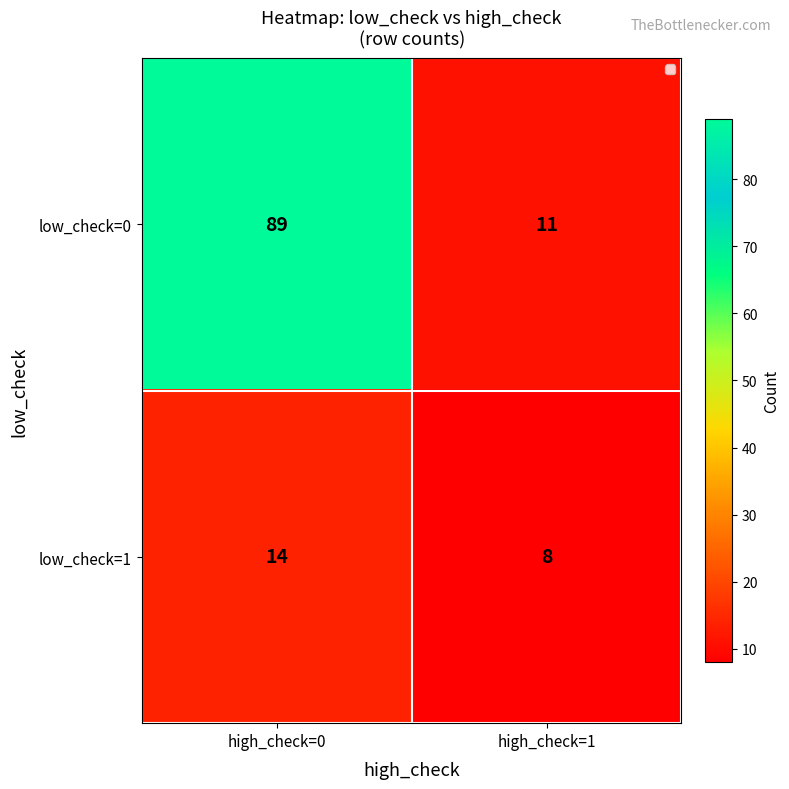

At high_check=0, list the series in order from largest to smallest.

low_check=0, low_check=1